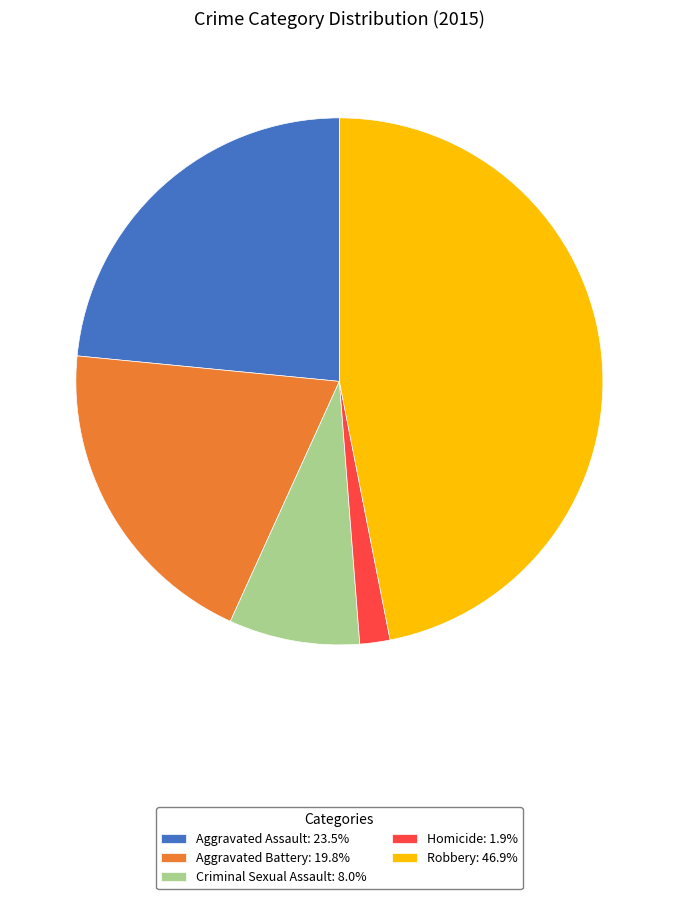

How many segments does this pie chart have?

5